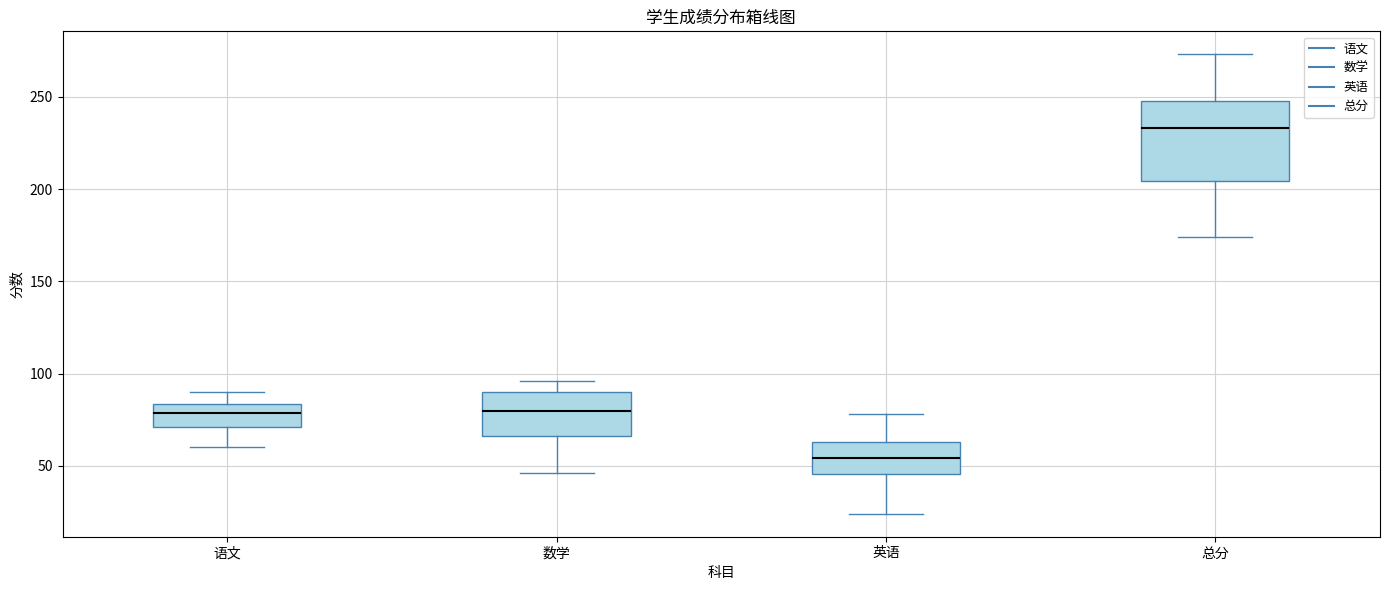

Comparing the boxes themselves (not the whiskers), which one is the tallest?

总分